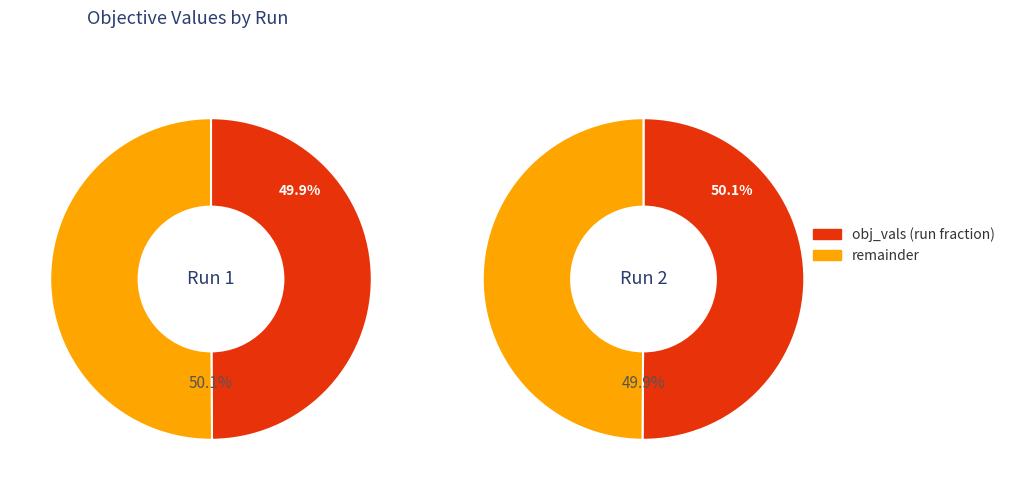

Count the number of slices in the pie.

2